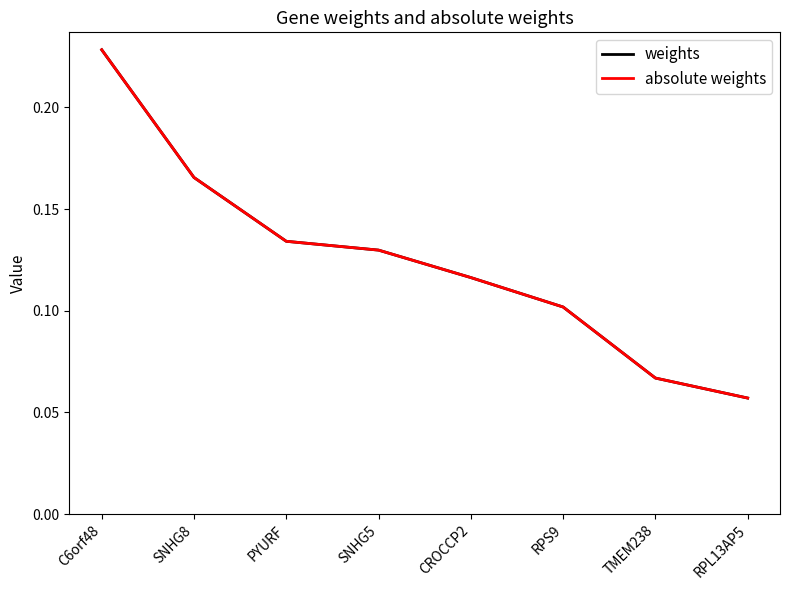

Does the chart display data point markers on the line(s)?

No